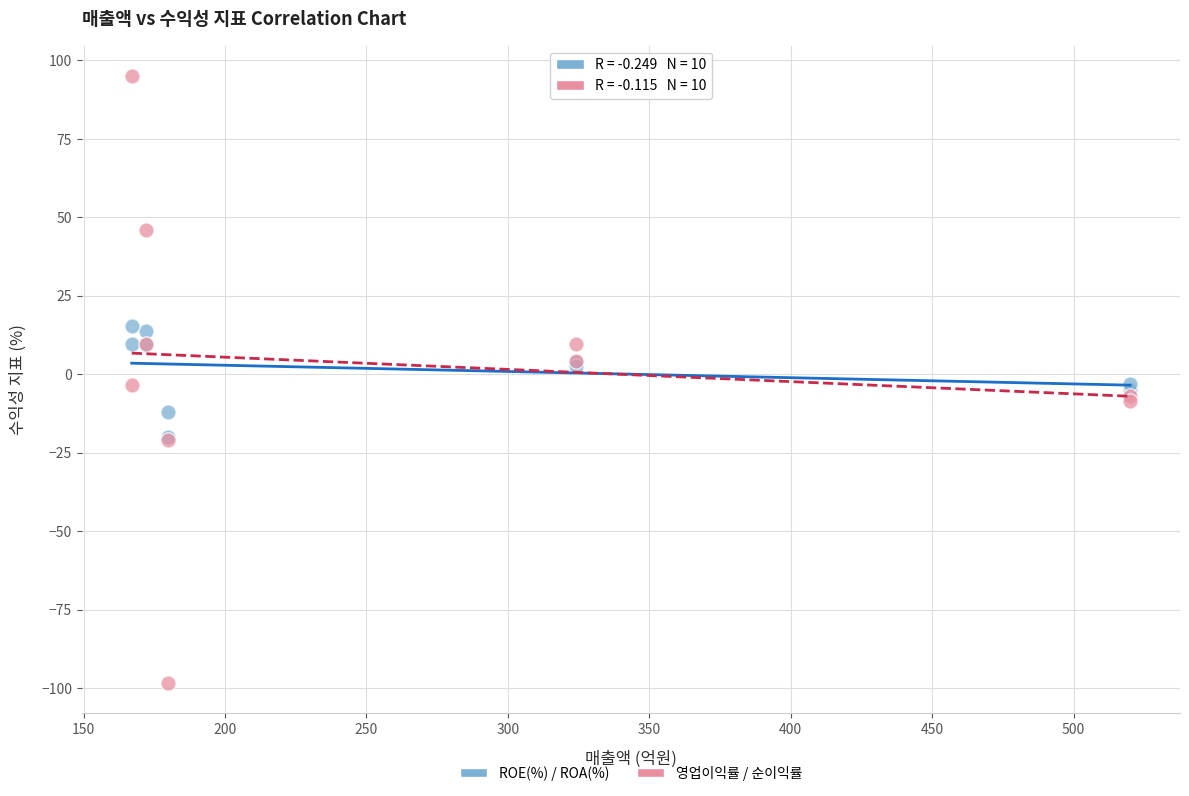

What are all the series names shown in the legend?

ROE(%) / ROA(%), 영업이익률 / 순이익률